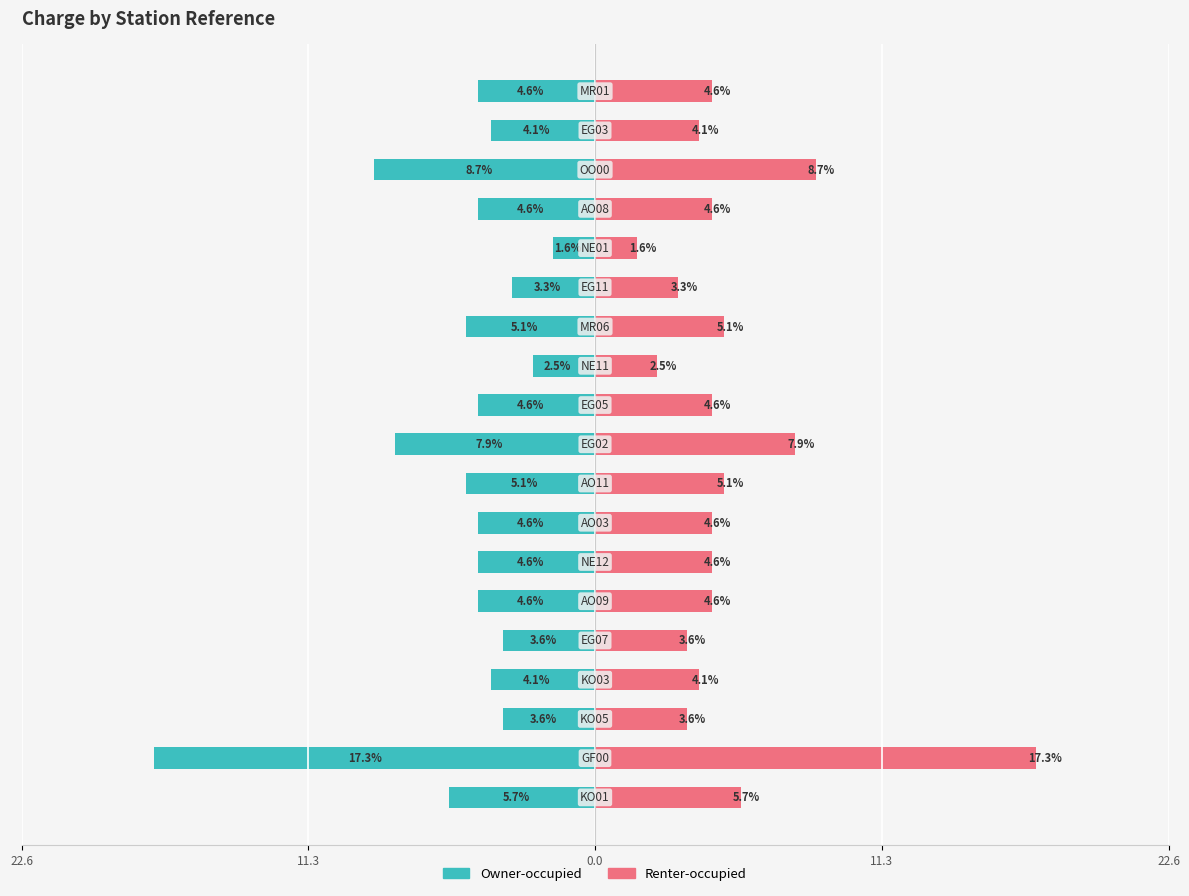

List the series in order of their overall mean, lowest first.

Owner-occupied, Renter-occupied